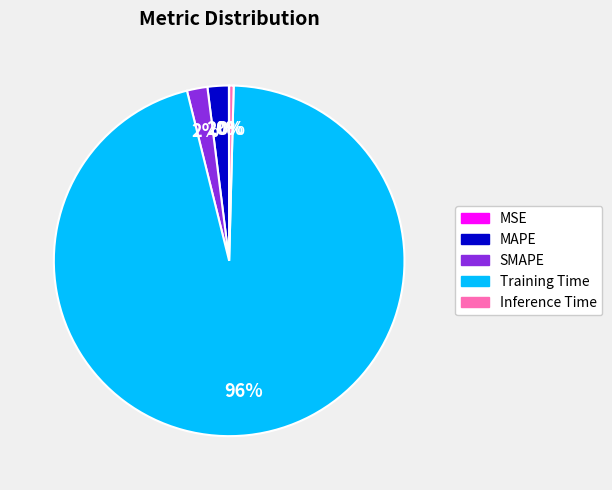

What is the largest slice in the pie chart?

Training Time